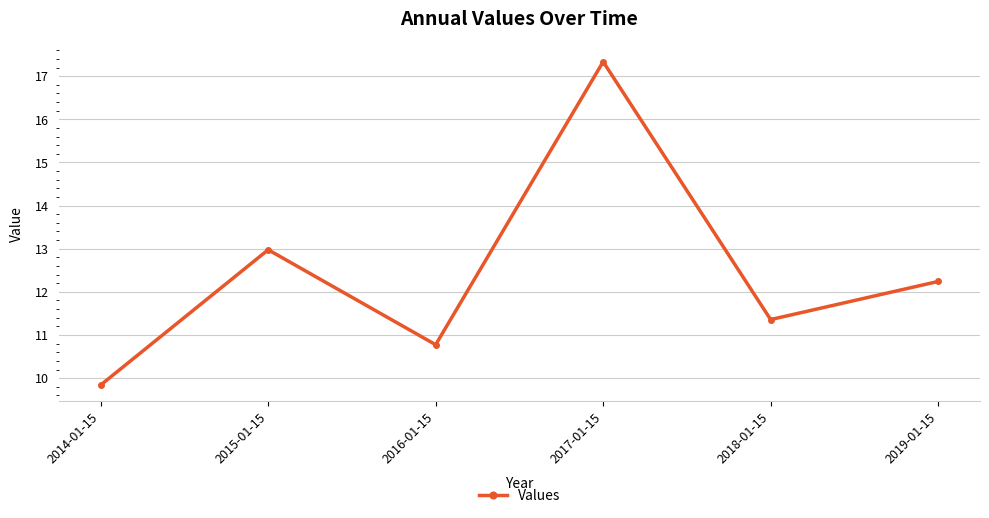

At which category does the data reach its first local peak?

2015-01-15